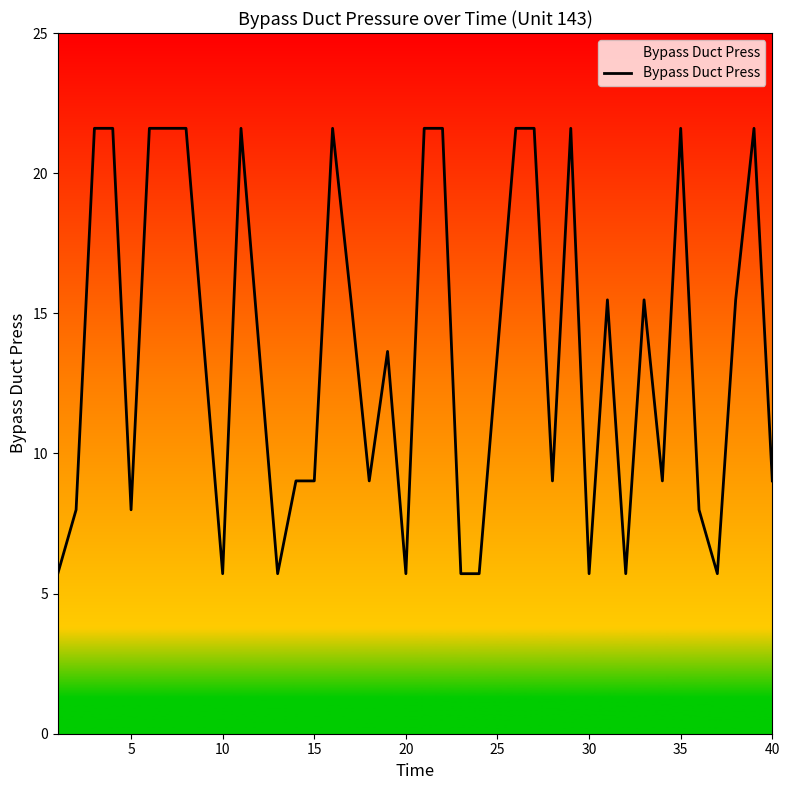

Reading right to left, what are all the values shown in this chart?

9.0	21.6	15.5	5.7	8.0	21.6	9.0	15.5	5.7	15.5	5.7	21.6	9.0	21.6	21.6	13.6	5.7	5.7	21.6	21.6	5.7	13.6	9.0	15.5	21.6	9.0	9.0	5.7	13.6	21.6	5.7	13.6	21.6	21.6	21.6	8.0	21.6	21.6	8.0	5.7